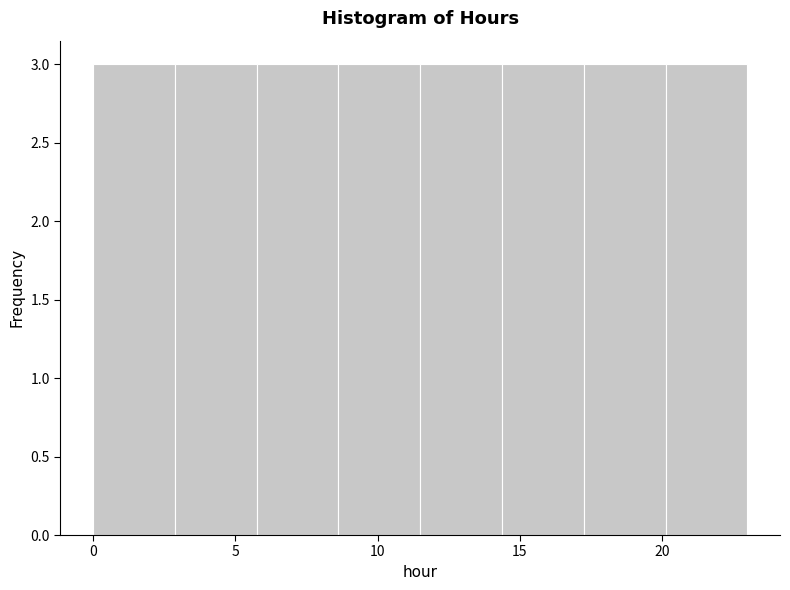

How tall is the bar that spans 20.0 to 23.0 on the x-axis? Neither the bar edges nor the heights are printed on the chart, so give them approximately, as read against the axes.

3